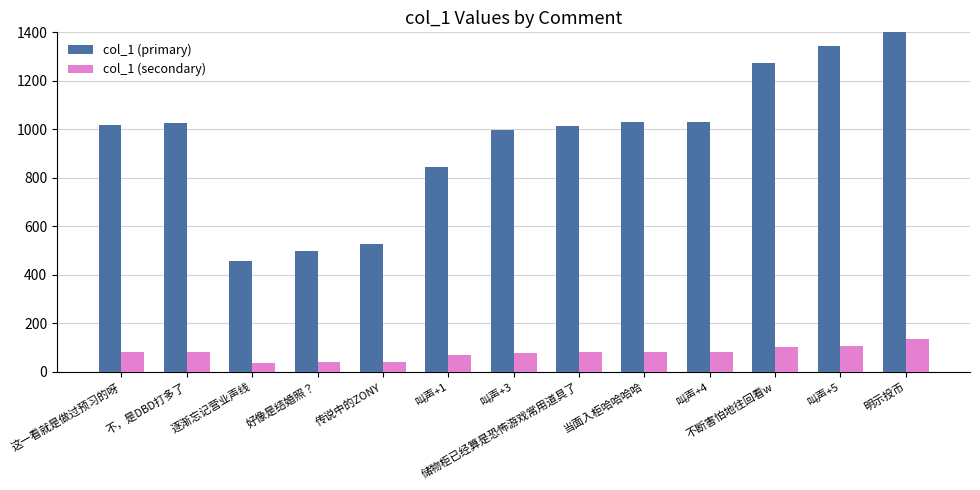

What is the total value across all series at 逐渐忘记营业声线?

494.5